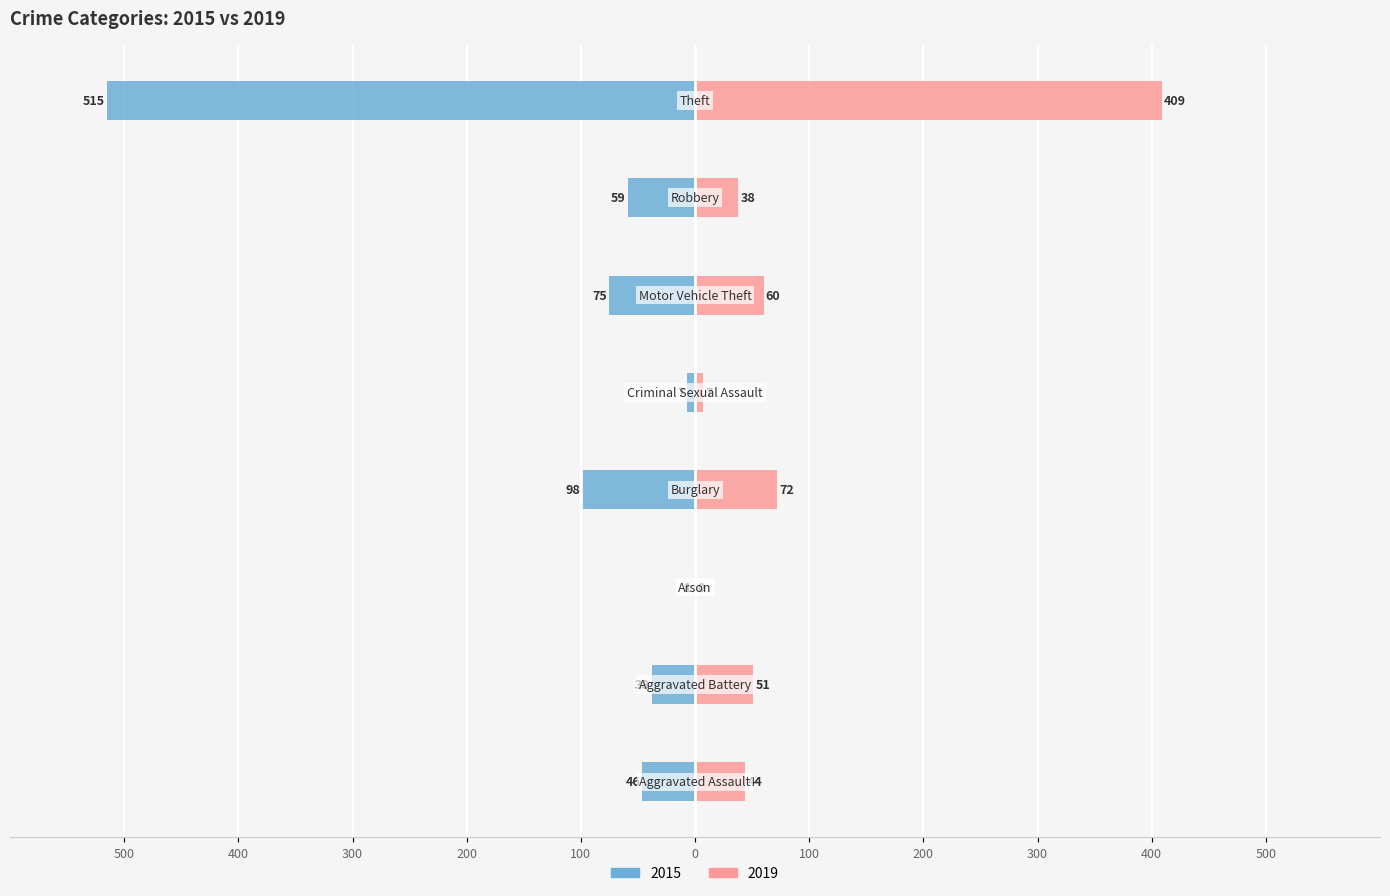

What are all the series names shown in the legend?

2015, 2019